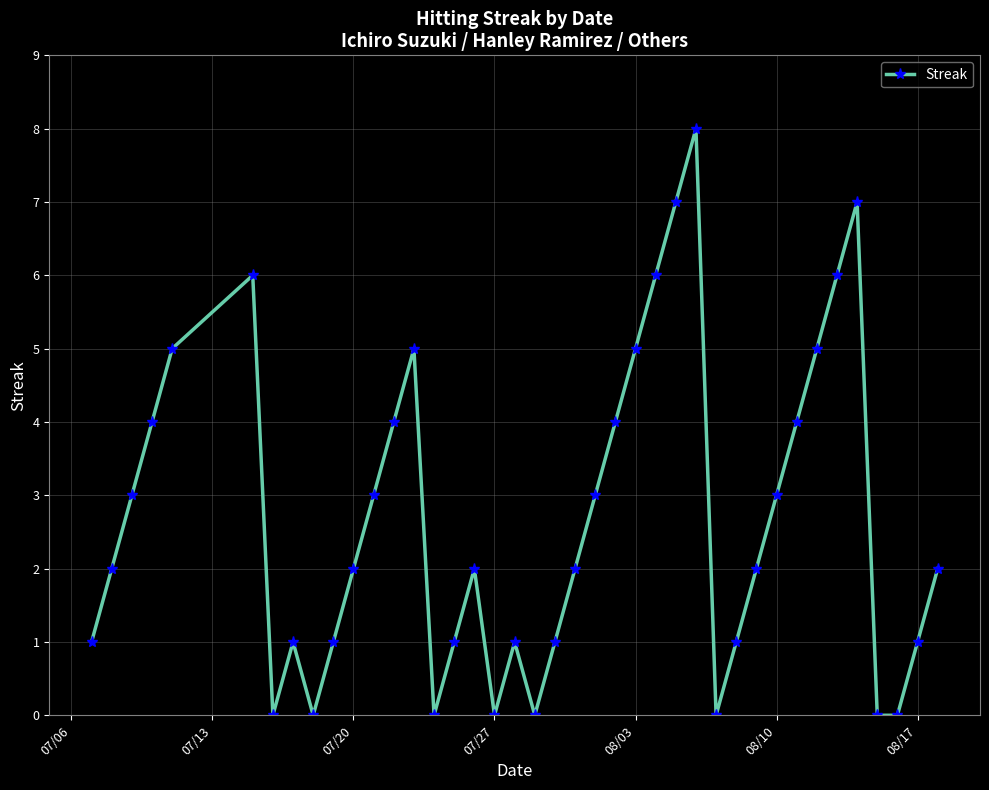

How many distinct data groups are displayed?

1